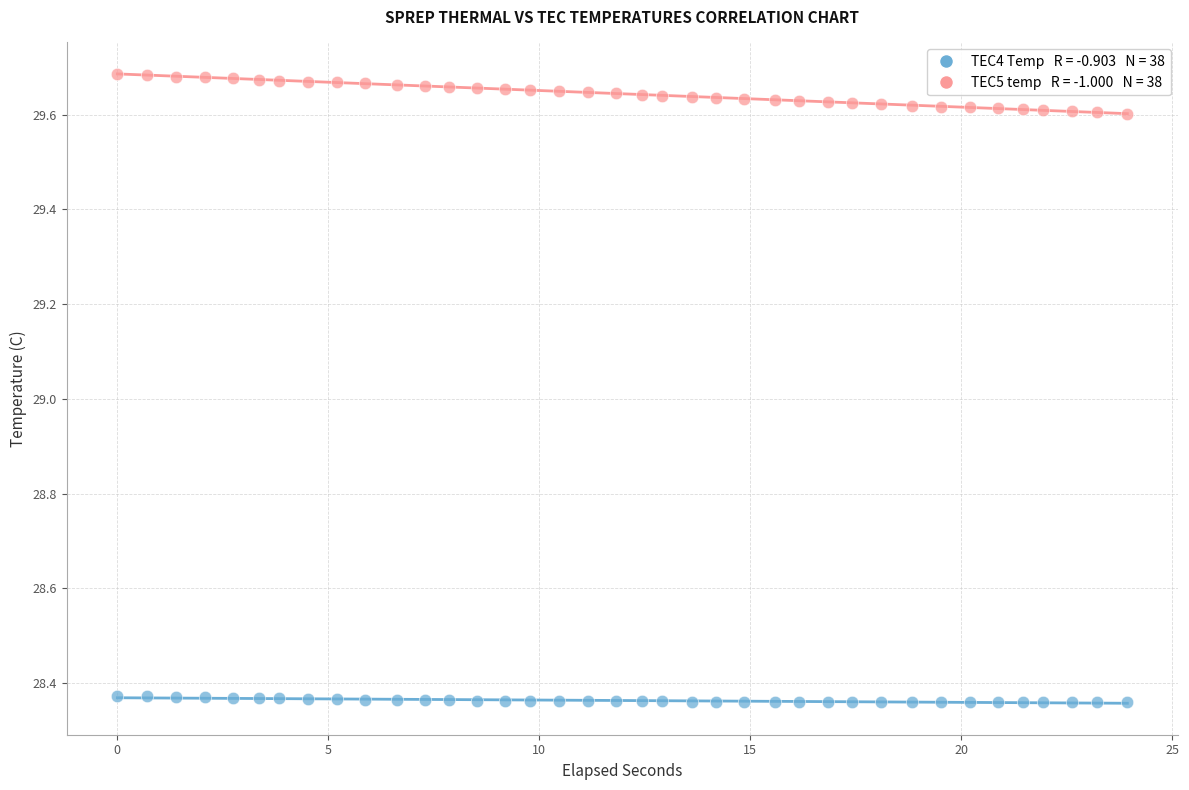

Across all data points, what is the range of Y values (max minus min)?

1.3